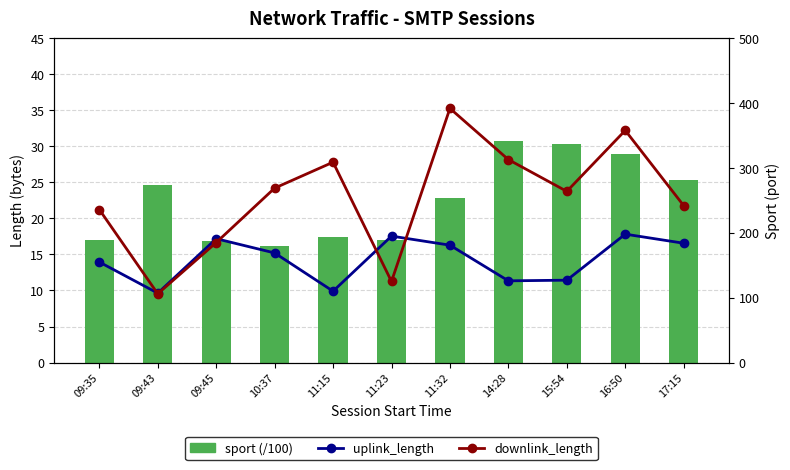

Reading left to right, list all the values displayed in this chart.

sport (/100): 09:35=17.0	09:43=24.7	09:45=16.8	10:37=16.2	11:15=17.4	11:23=17.0	11:32=22.8	14:28=30.7	15:54=30.3	16:50=29.0	17:15=25.3
uplink_length: 09:35=155.0	09:43=107.0	09:45=191.0	10:37=169.0	11:15=110.0	11:23=195.0	11:32=181.0	14:28=126.0	15:54=127.0	16:50=198.0	17:15=184.0
downlink_length: 09:35=236.0	09:43=106.0	09:45=185.0	10:37=269.0	11:15=309.0	11:23=125.0	11:32=392.0	14:28=313.0	15:54=264.0	16:50=358.0	17:15=242.0